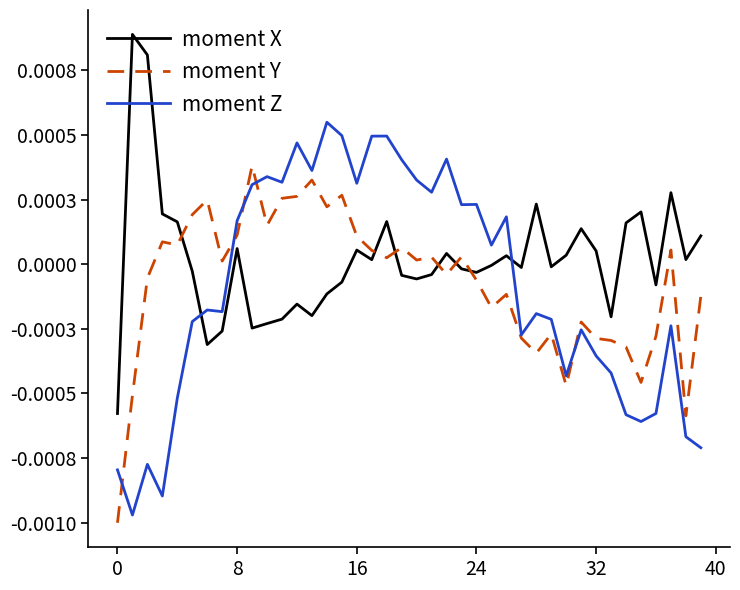

Which series ends up on top after the final intersection of moment Y and moment Z?

moment Y